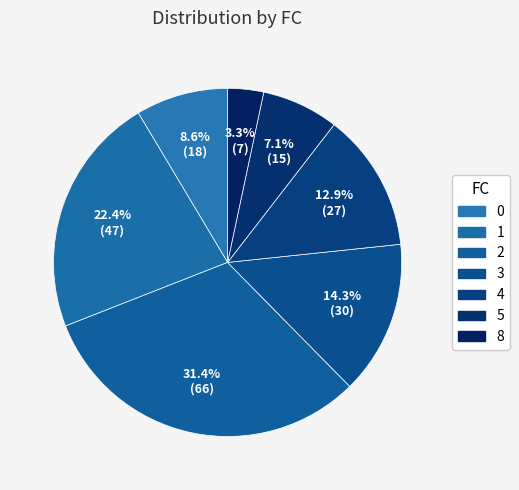

Is 5 the majority of the pie?

No